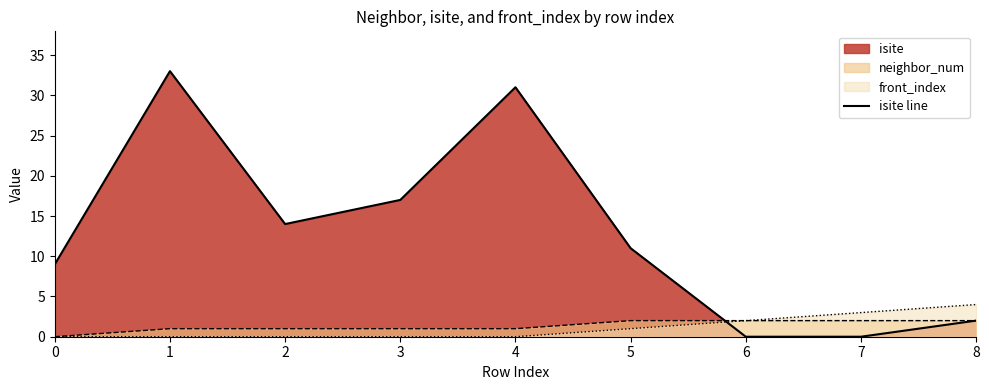

What is the average value?

13